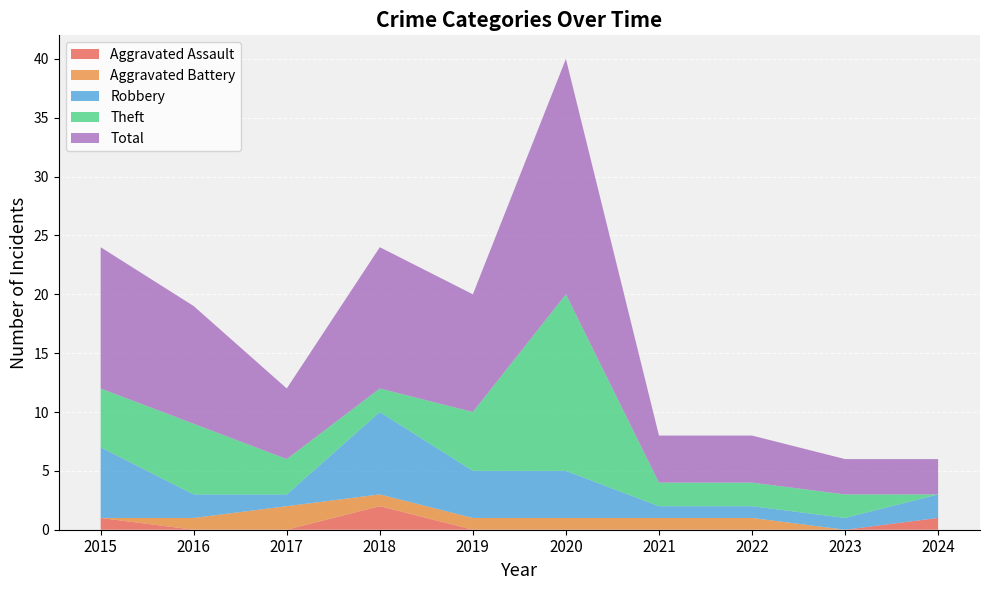

Reading right to left, list all the values displayed in this chart.

Aggravated Assault: 2024=1	2023=0	2022=0	2021=0	2020=0	2019=0	2018=2	2017=0	2016=0	2015=1
Aggravated Battery: 2024=0	2023=0	2022=1	2021=1	2020=1	2019=1	2018=1	2017=2	2016=1	2015=0
Robbery: 2024=2	2023=1	2022=1	2021=1	2020=4	2019=4	2018=7	2017=1	2016=2	2015=6
Theft: 2024=0	2023=2	2022=2	2021=2	2020=15	2019=5	2018=2	2017=3	2016=6	2015=5
Total: 2024=3	2023=3	2022=4	2021=4	2020=20	2019=10	2018=12	2017=6	2016=10	2015=12